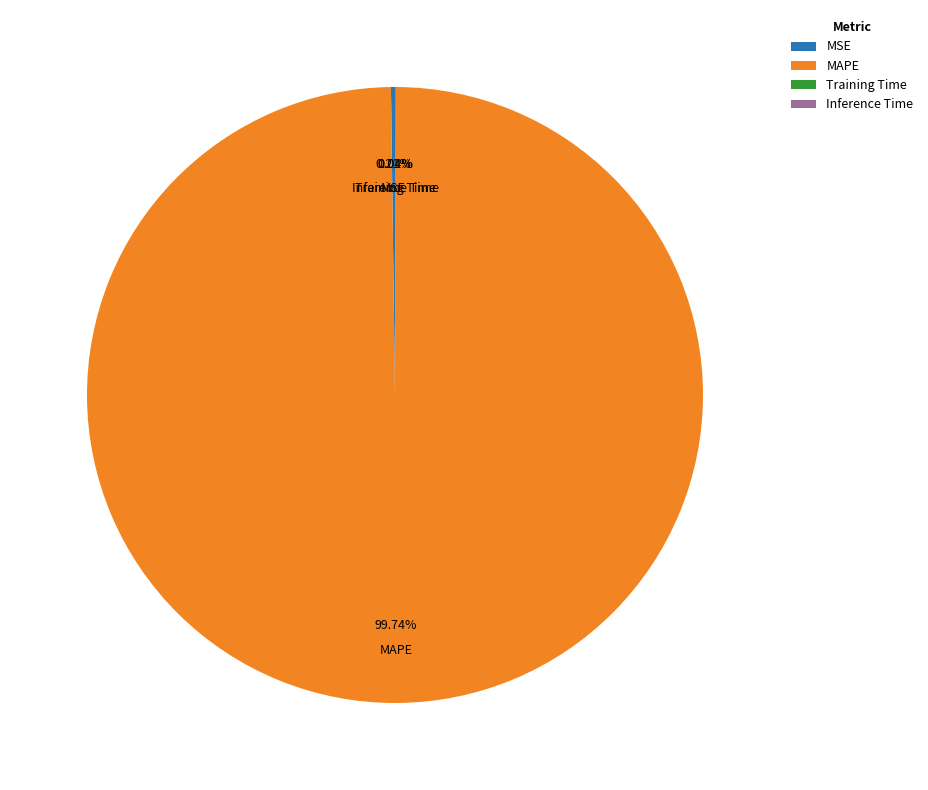

To the nearest percent, what is the difference between the largest and smallest slice percentages?

100%